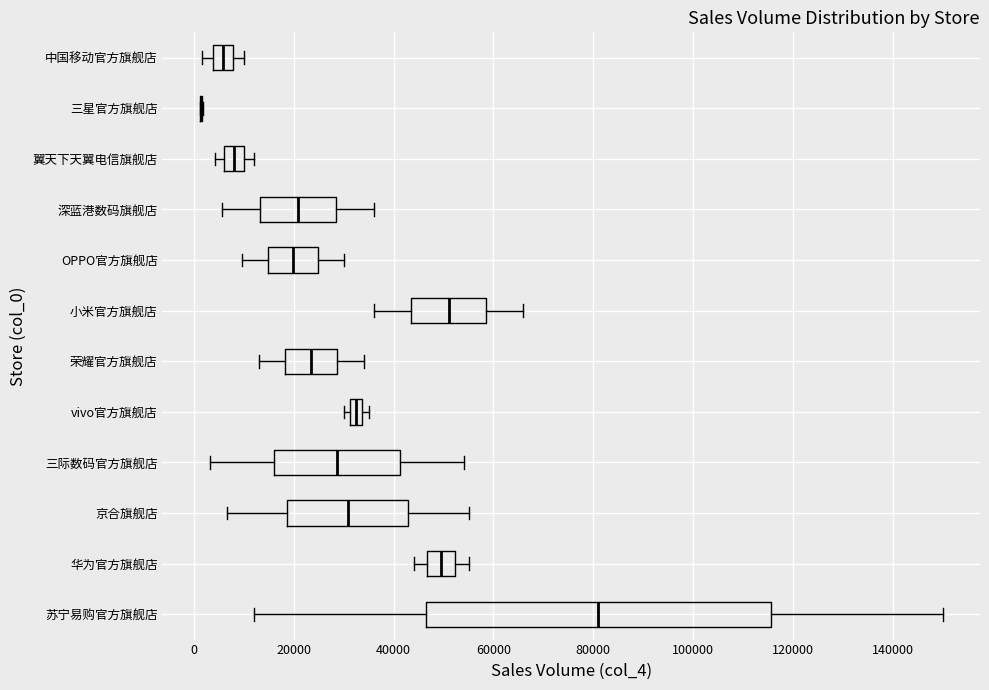

Where does the median line of the box for 华为官方旗舰店 sit on the x-axis? The values are not printed on the chart, so give them approximately, as read against the axis.

50000